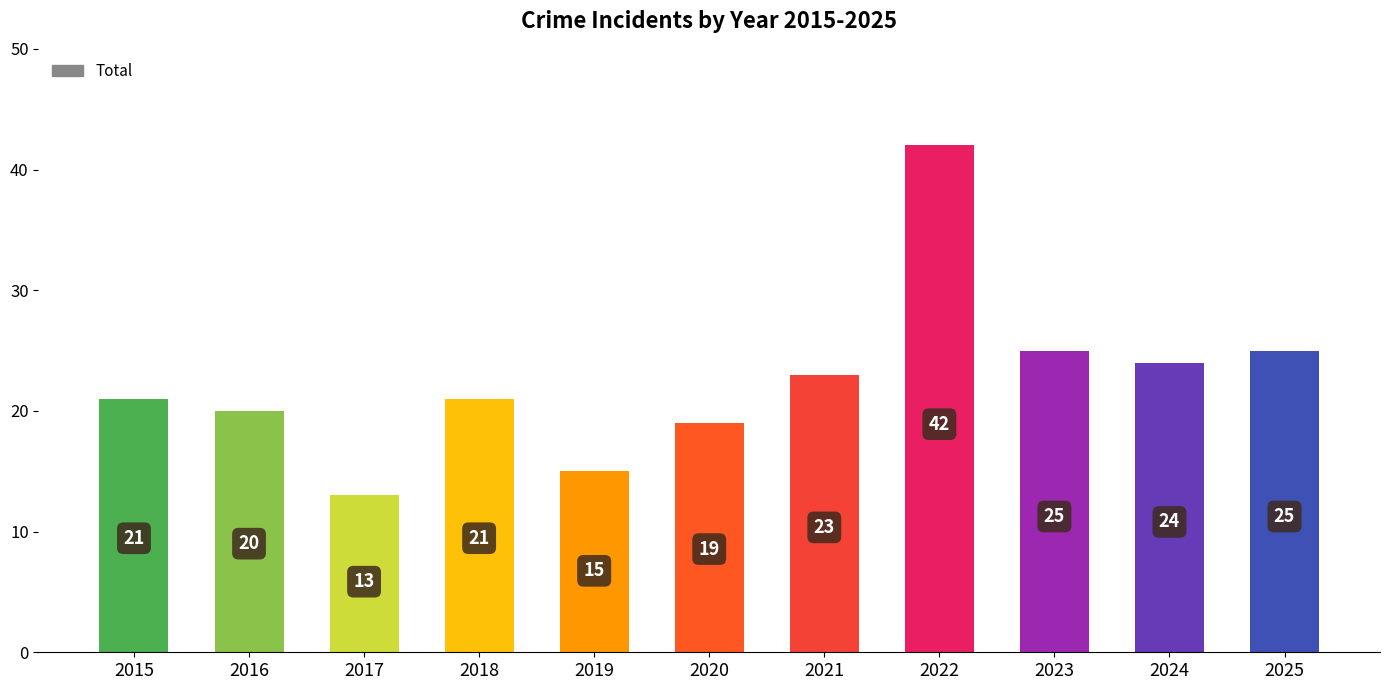

What is the change in value from 2020 to 2023?

+6